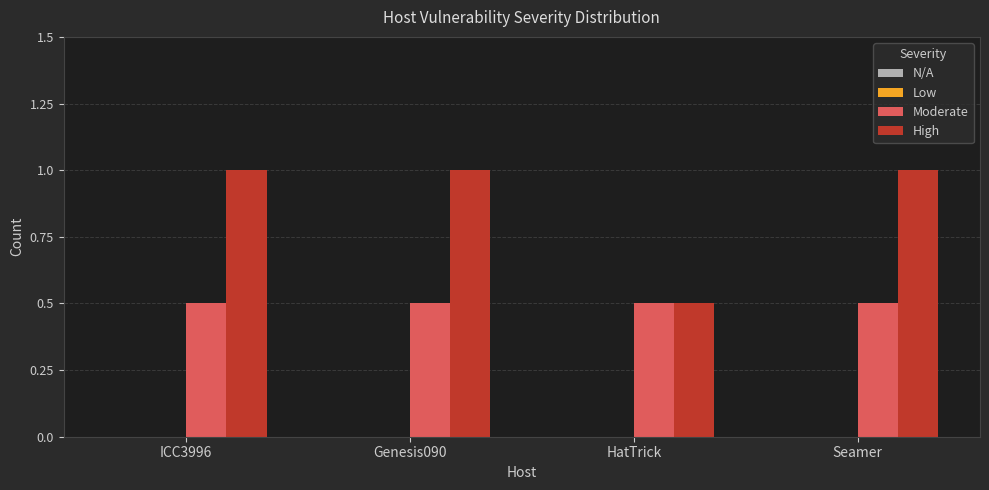

Which series has the largest total across all categories?

High